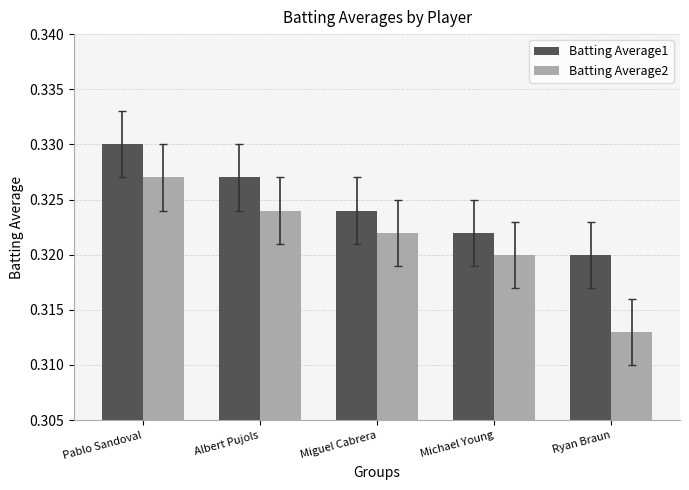

What is the sum of the Batting Average1 values at Pablo Sandoval and Ryan Braun?

0.7